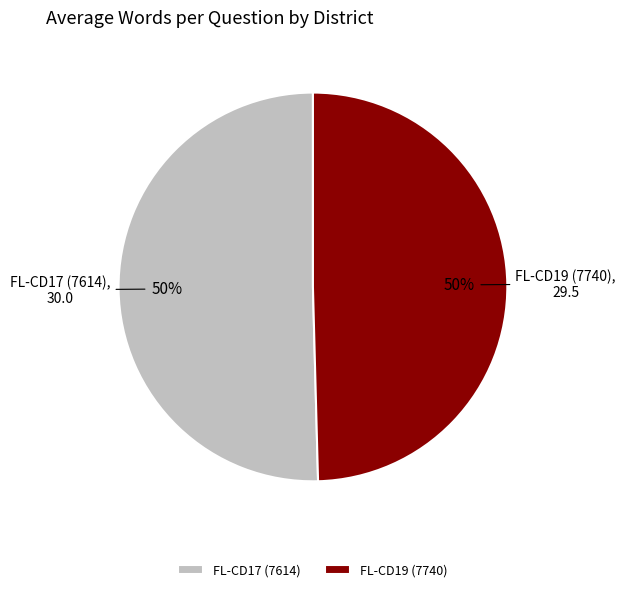

How many slices are in this pie chart?

2